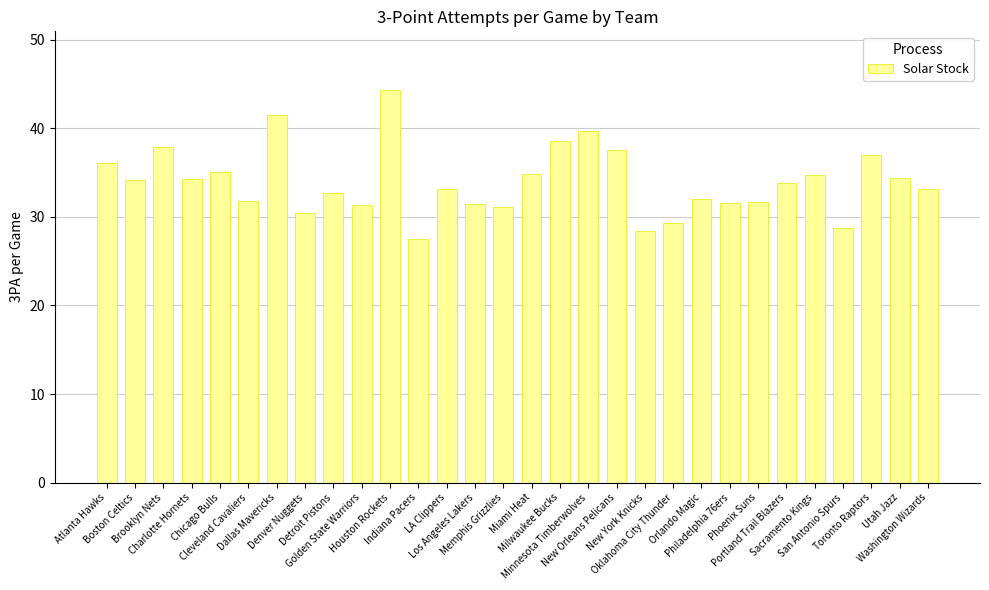

What is the value of the 30th bar from the left?

33.1